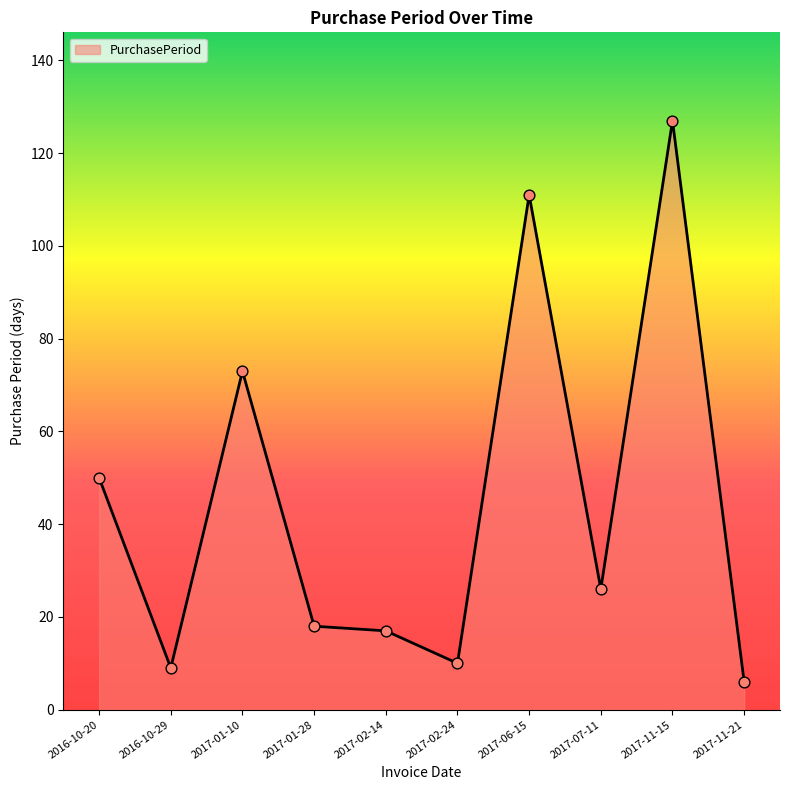

What is the change in value from 2017-06-15 to 2017-07-11?

-85